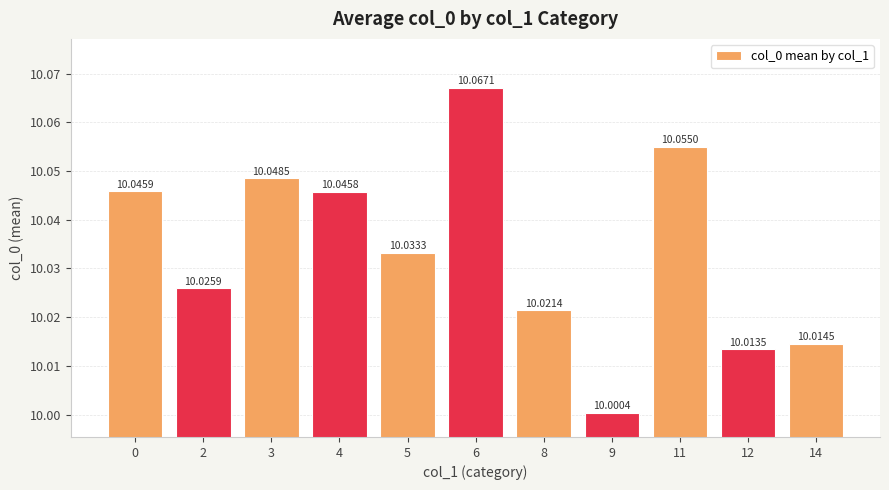

Does the chart contain stacked bars?

No